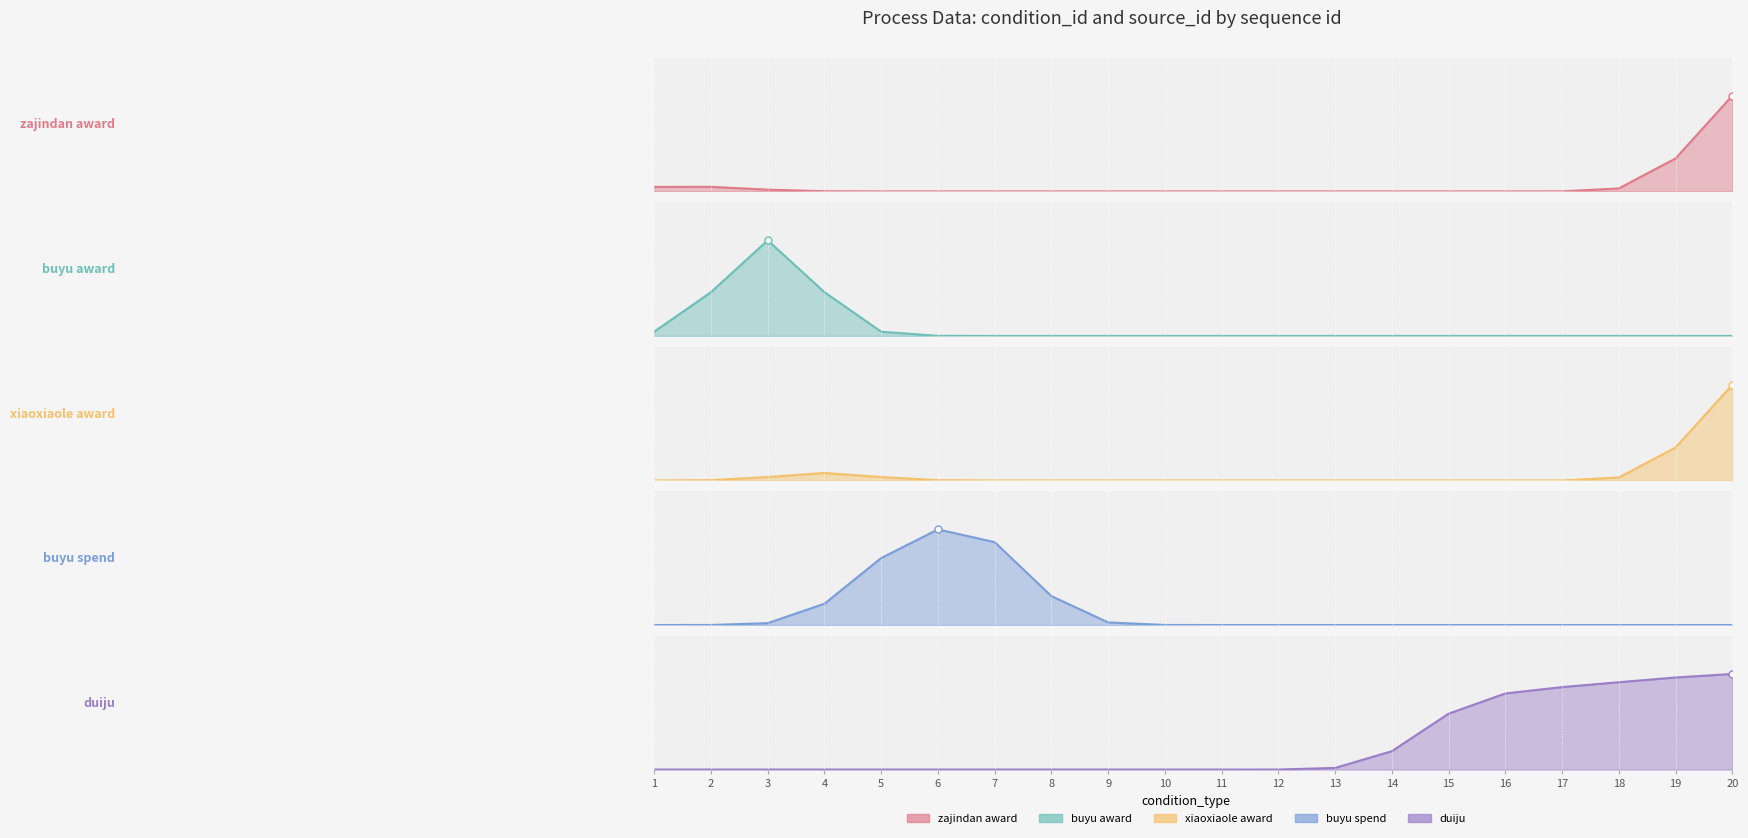

What are all the series names shown in the legend?

zajindan_award, buyu_award, xiaoxiaole_award, buyu_spend, duiju